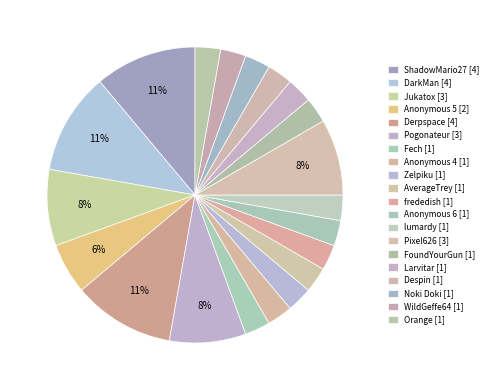

Is Anonymous 5 the majority of the pie?

No